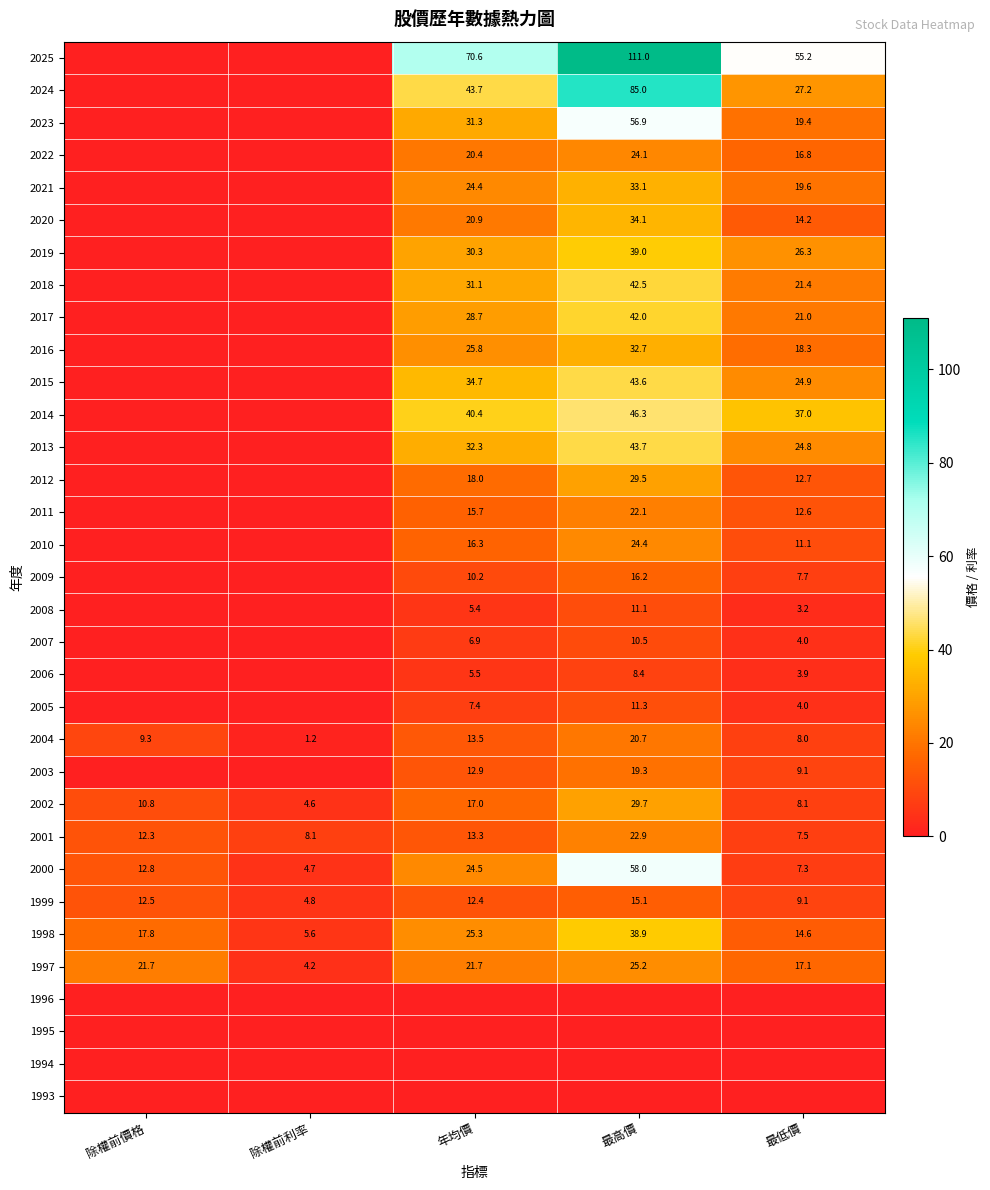

Is it true that 2010 equals 15.9 at 最低價?

False